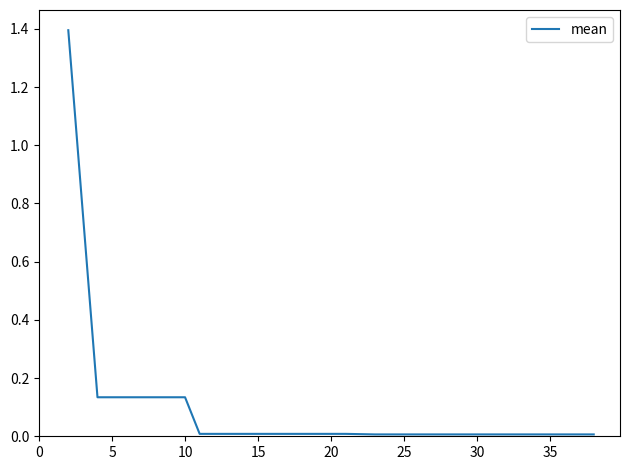

How many lines are shown in the chart?

1